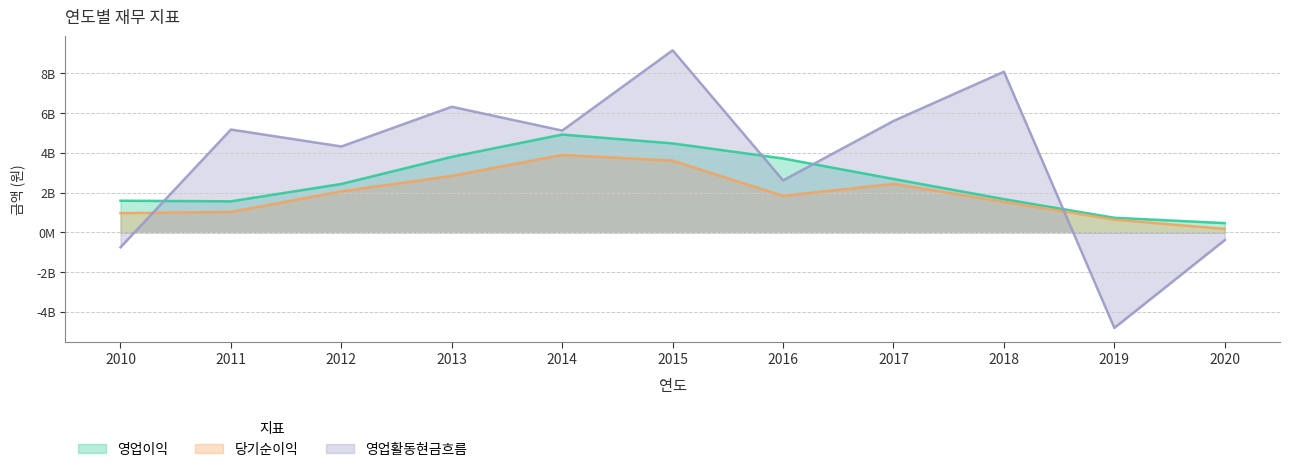

Which series has the largest total across all categories?

영업활동현금흐름